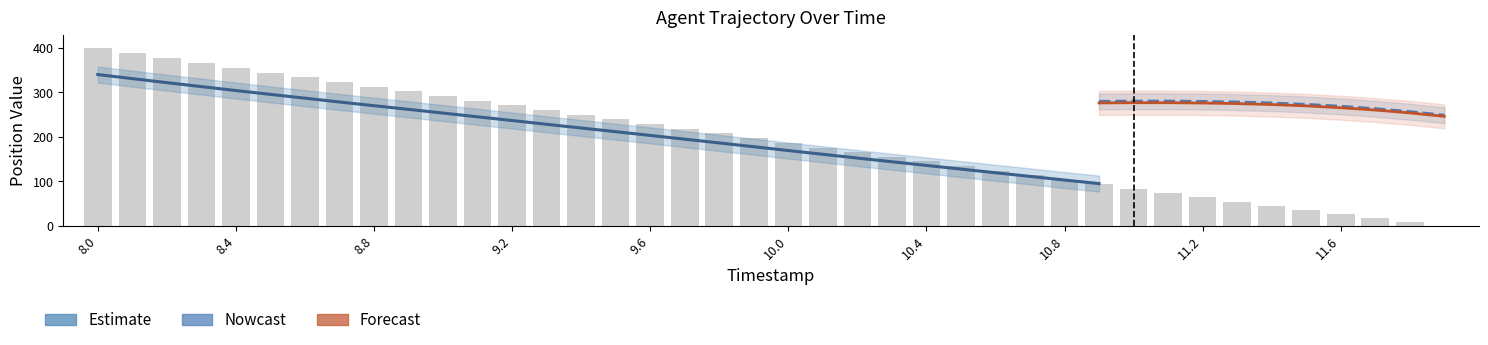

Are the bars horizontal?

No